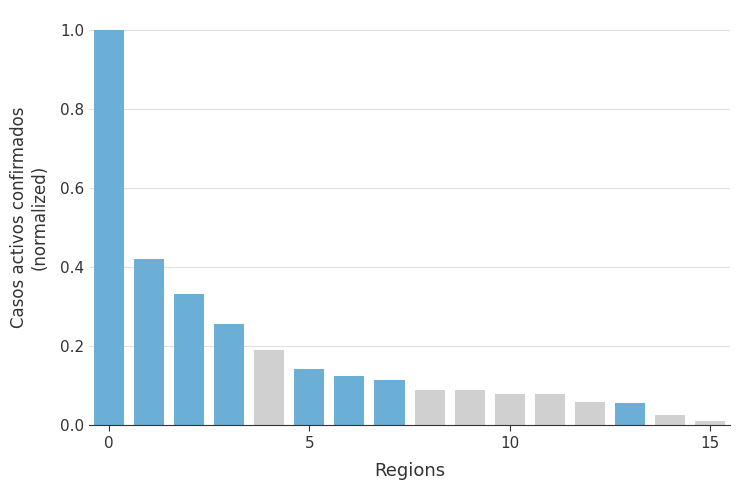

How many distinct data groups are displayed?

1